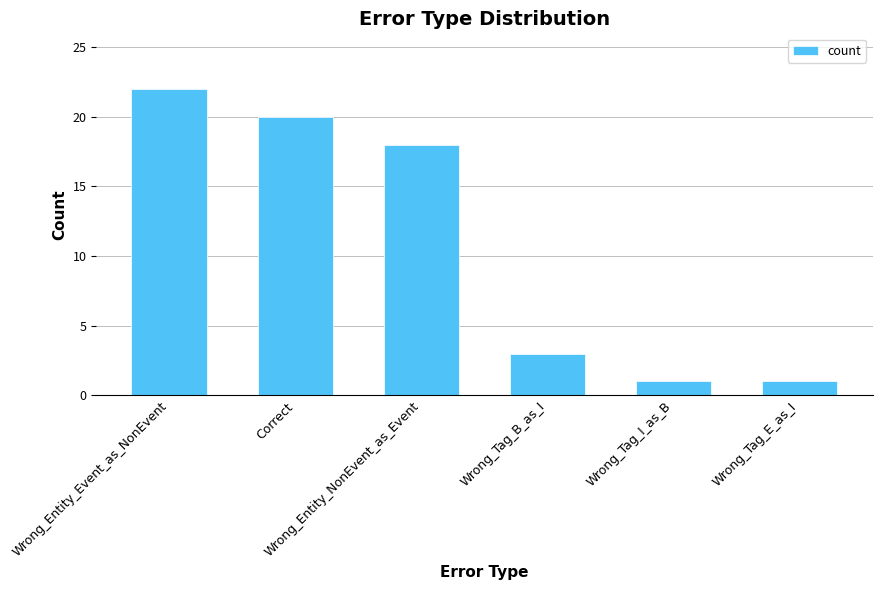

How many values are below 18?

3